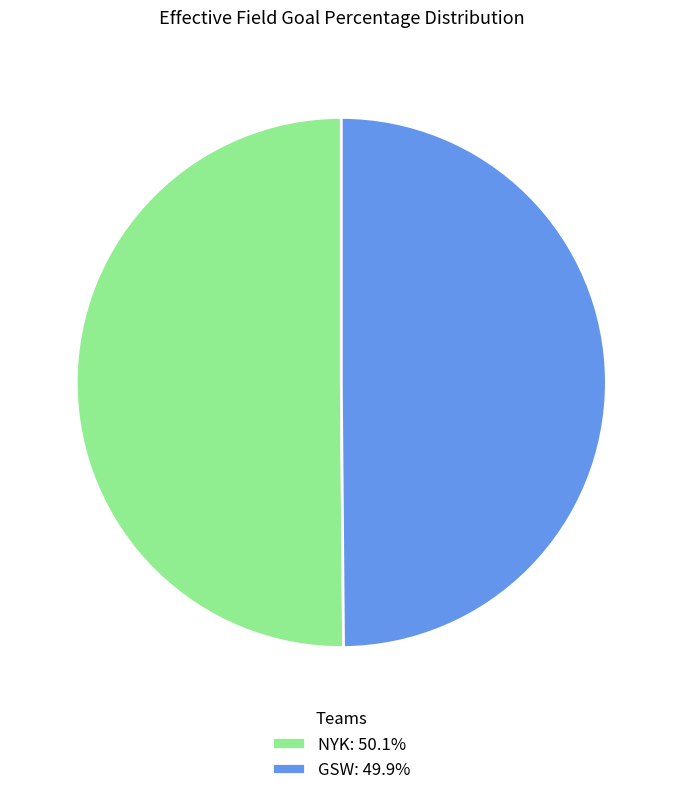

The GSW slice represents 41% of the pie. True or false?

False